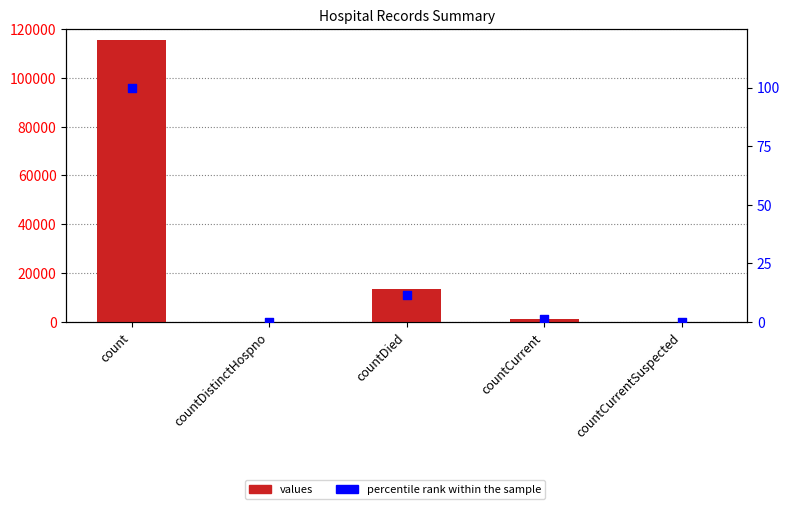

At how many categories does at least one series exceed 95449?

1